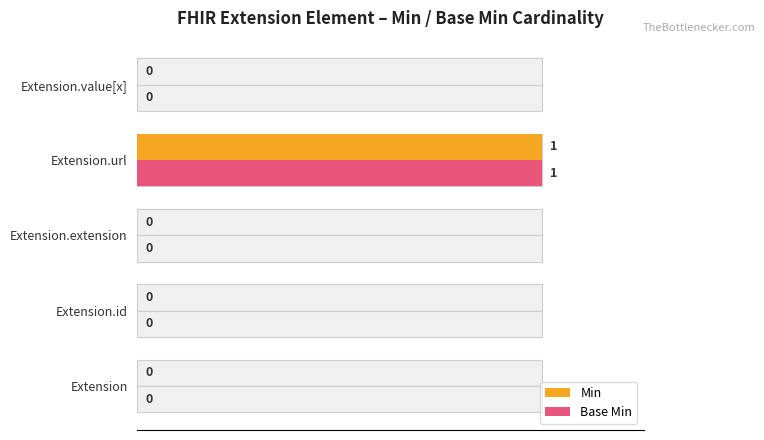

What is the greatest value displayed?

1